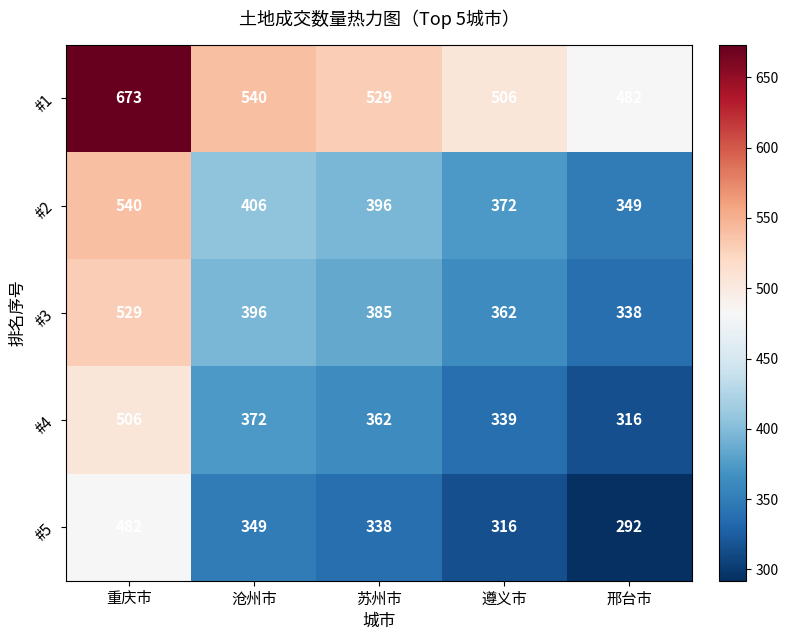

Reading left to right, what are all the values shown in this chart?

#1: 673	540	529	506	482
#2: 540	406	396	372	349
#3: 529	396	385	362	338
#4: 506	372	362	339	316
#5: 482	349	338	316	292